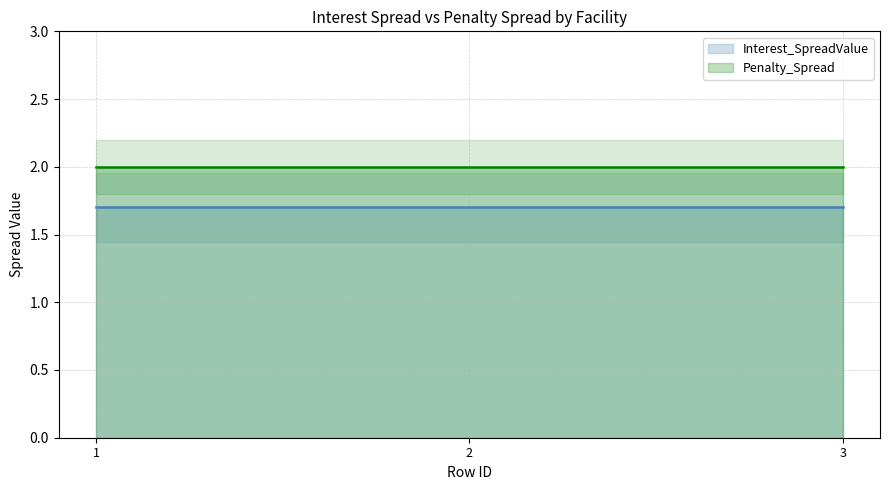

What is the maximum value for Interest_SpreadValue?

1.7